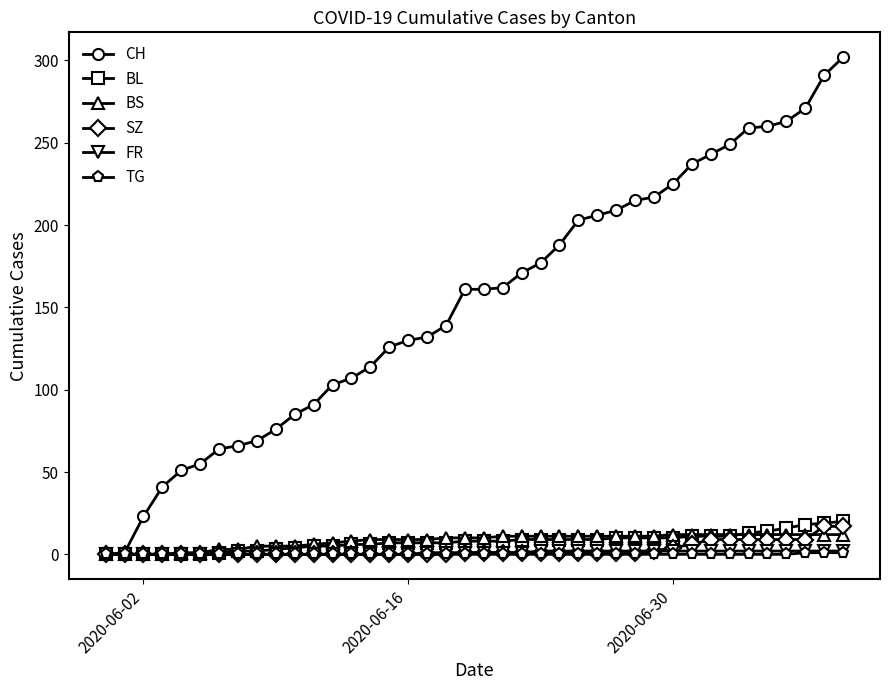

What is the sum of all BS values?

329